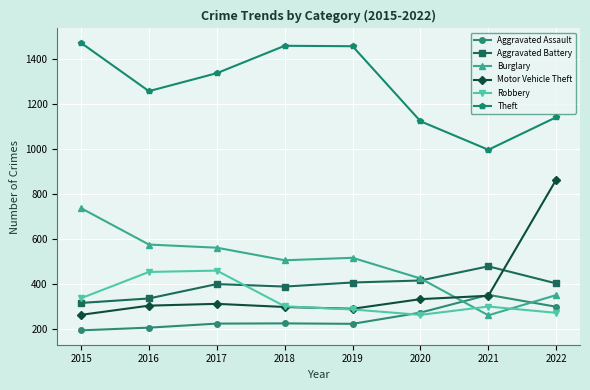

Which series ends up on top after the final intersection of Motor Vehicle Theft and Aggravated Assault?

Motor Vehicle Theft